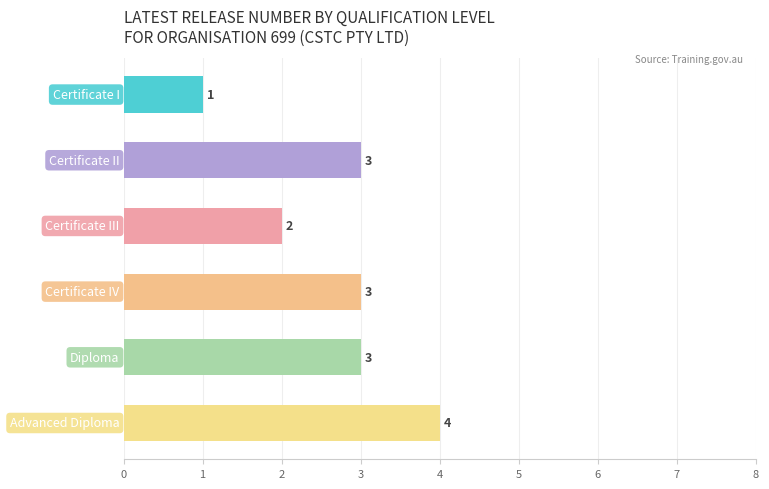

Reading top to bottom, extract all data points from this chart.

1	3	2	3	3	4